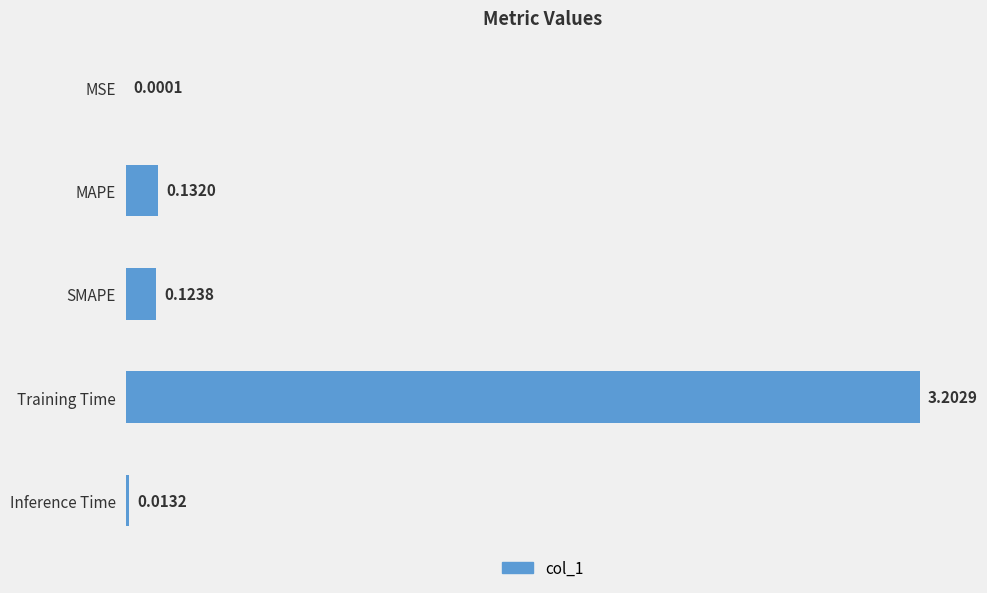

Which category has the highest value across all series?

Training Time